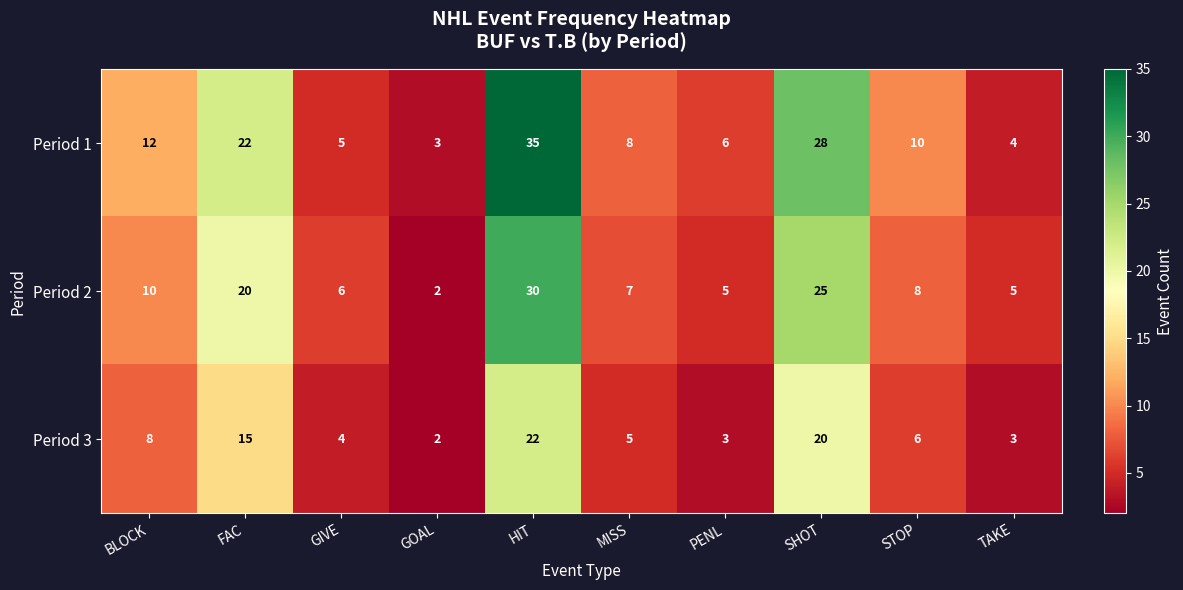

What is the maximum value shown in the chart?

35